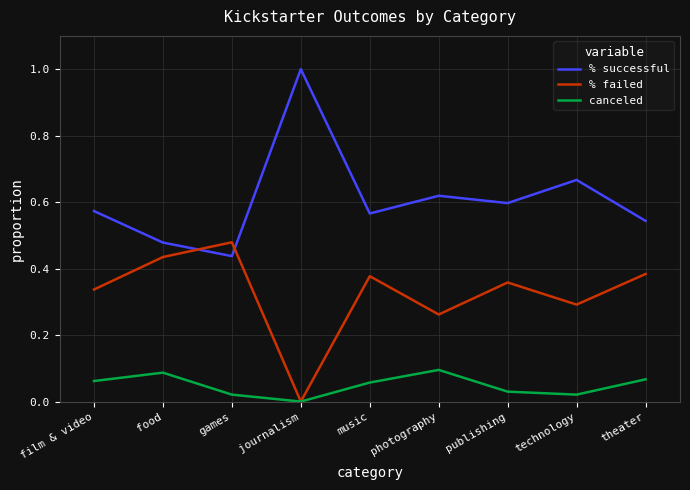

What position from the left is publishing?

7